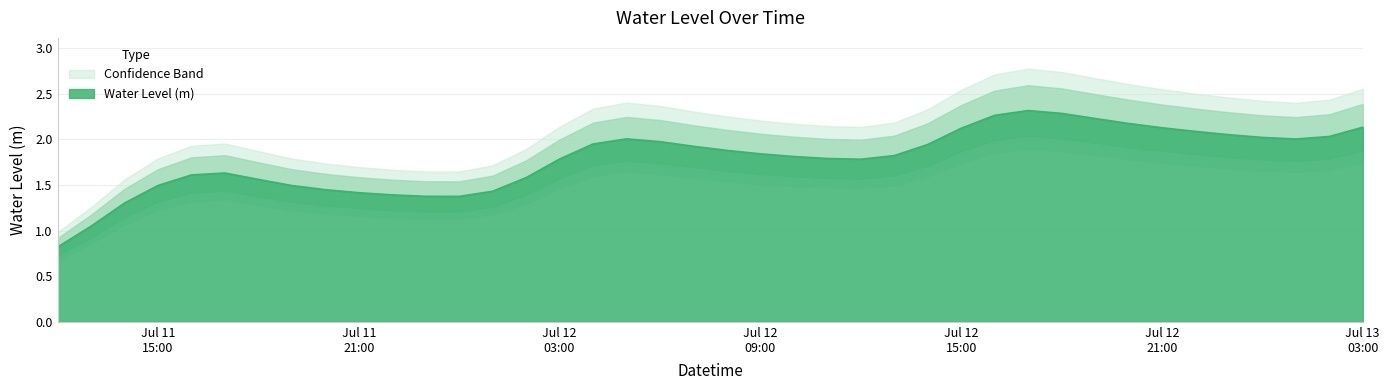

True or false: the data has more than 1 interior local peaks.

True